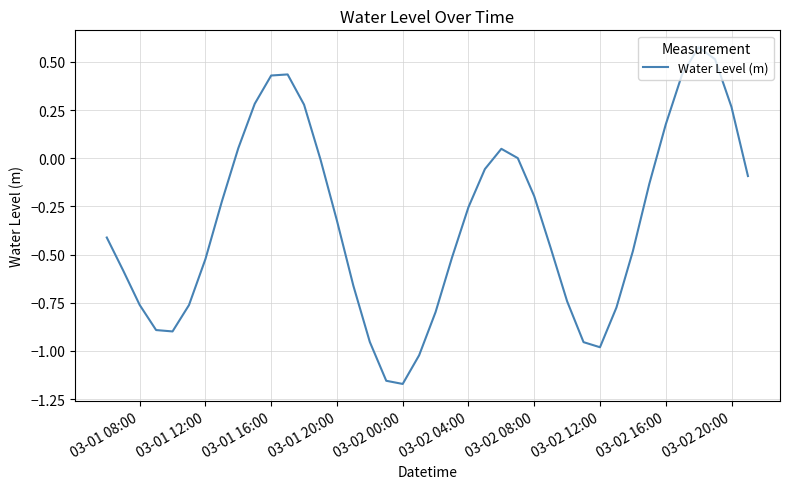

Count the number of categories in the chart.

40